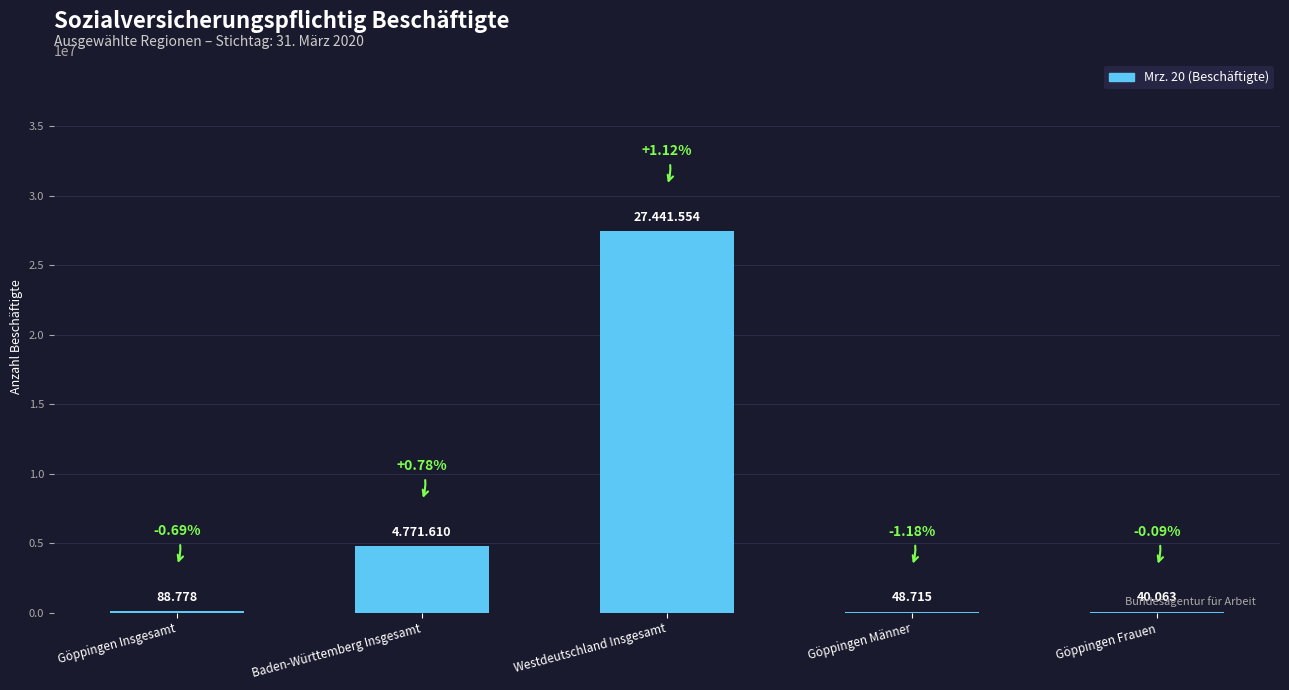

Is it true that the value at Westdeutschland Insgesamt is 27441554?

True